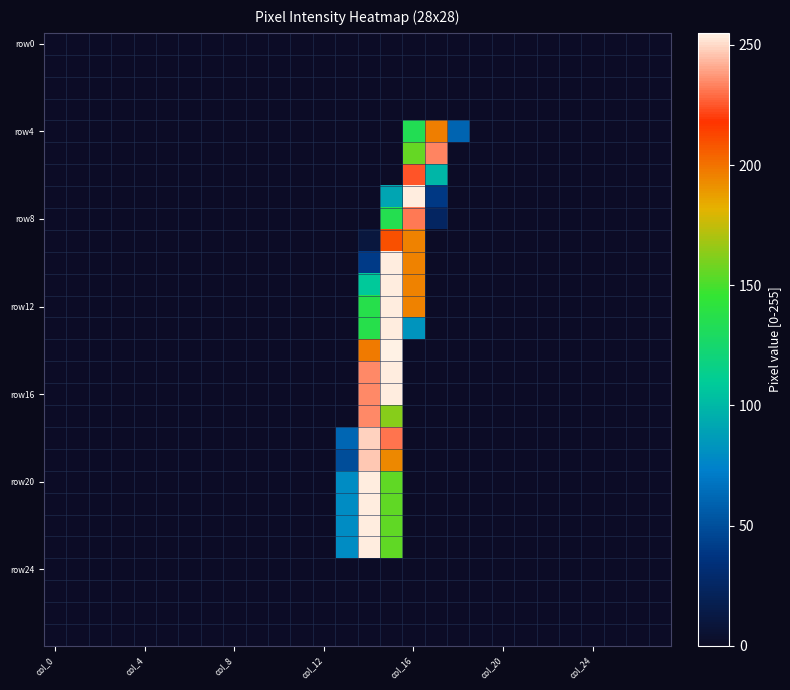

Which series has the largest total across all categories?

row12